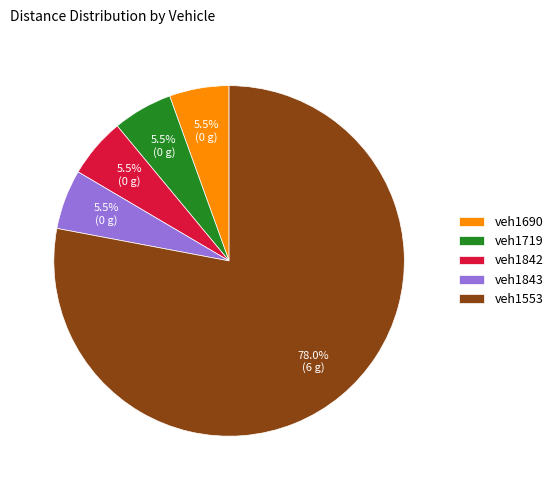

How much of the chart is everything except veh1719?

94.5%